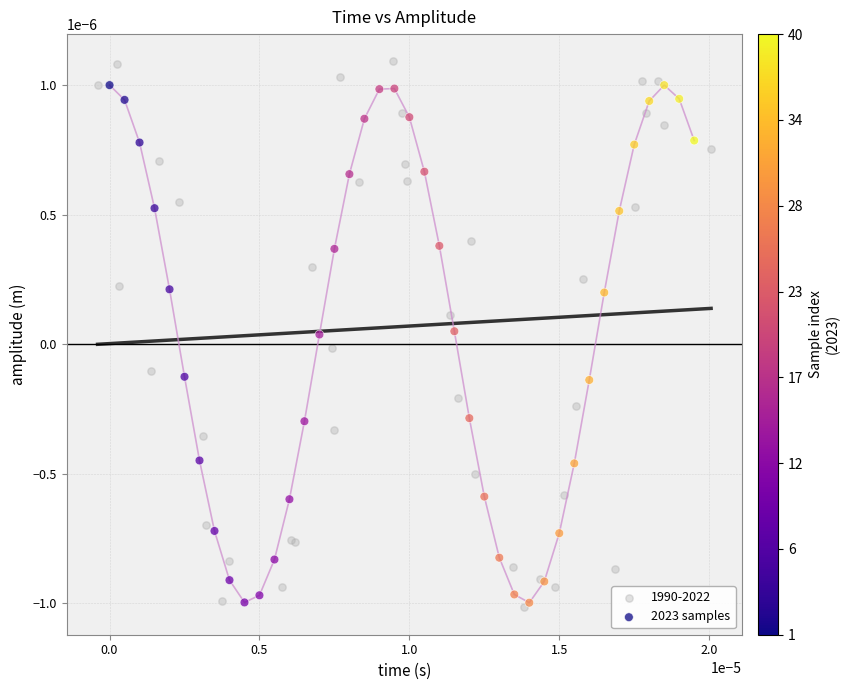

Which series has the largest Y range (max minus min)?

1990-2022